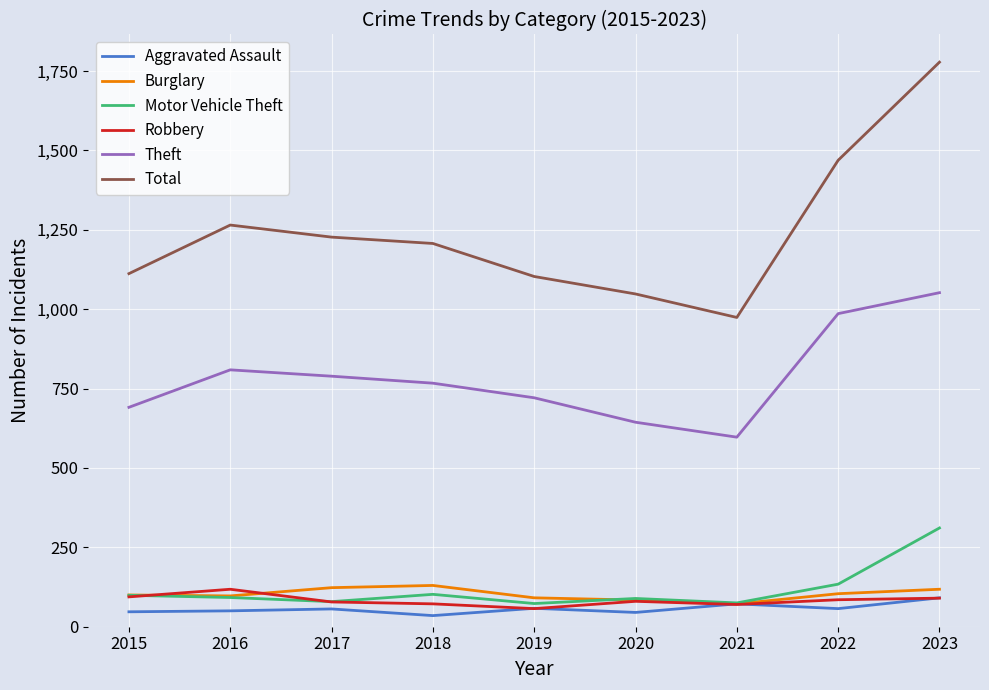

Which series has the widest spread of values?

Total